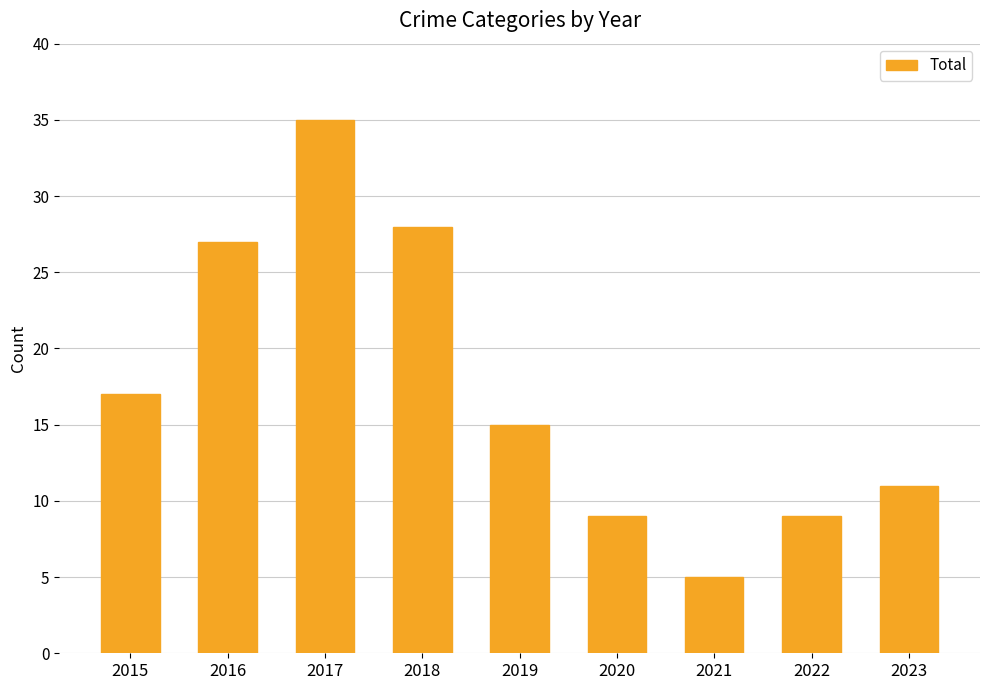

How many bars are there in total?

9